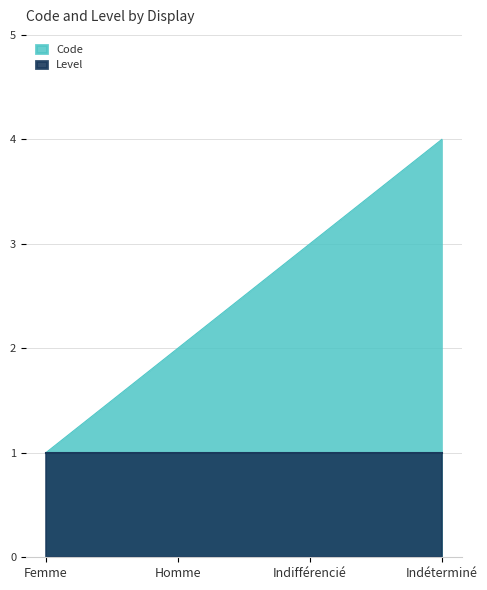

What position from the left is Indifférencié?

3